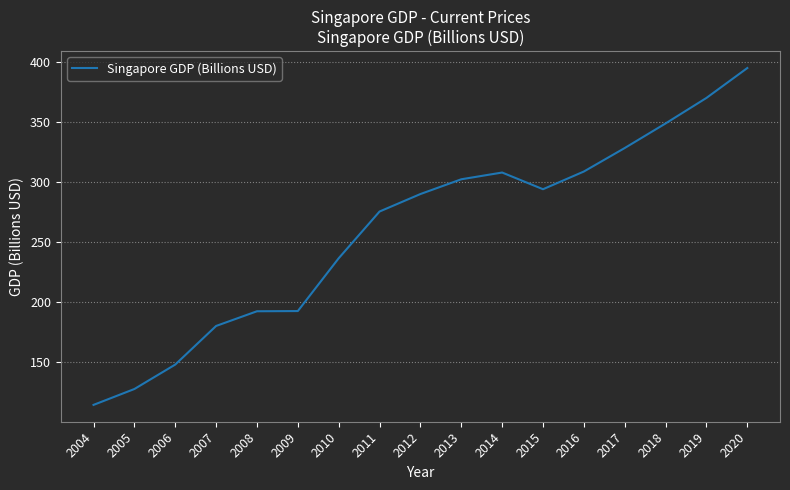

Where is the data nearest to the value 254?

2010